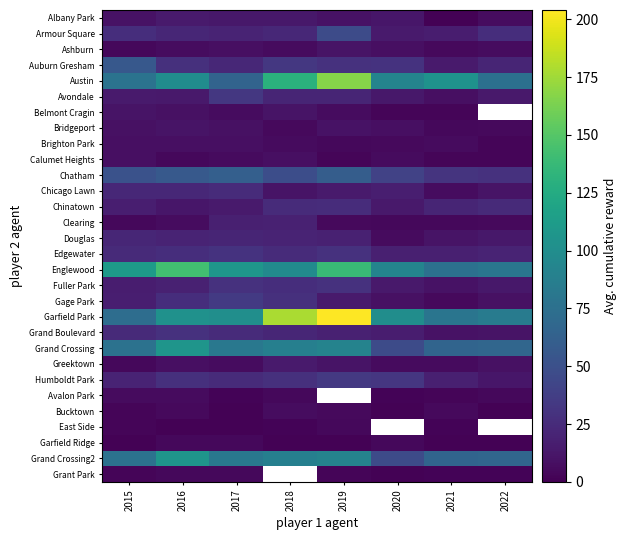

Which label corresponds to the largest value in the chart?

2019